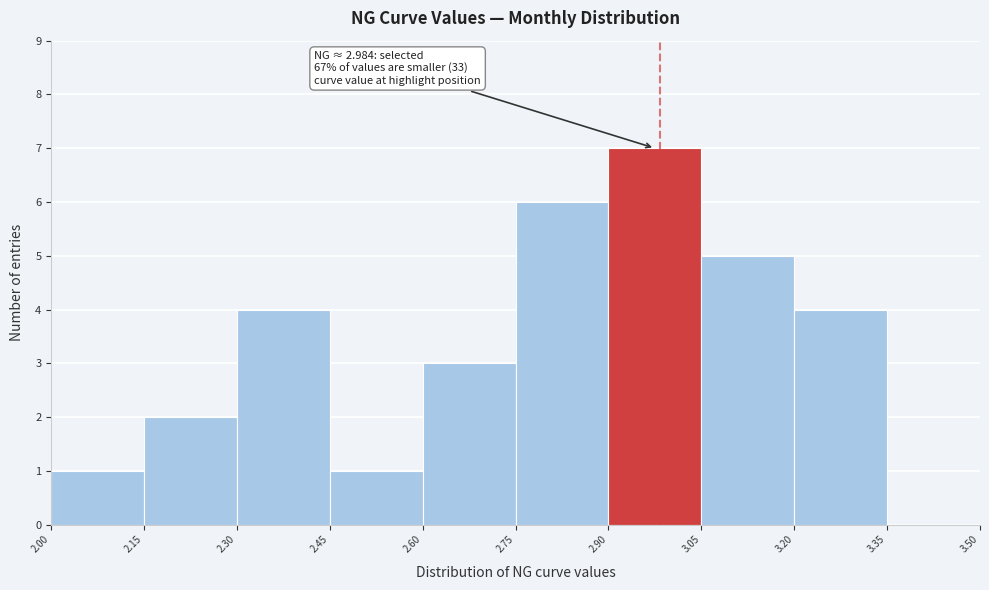

Which range on the x-axis has the tallest bar?

2.90 to 3.05